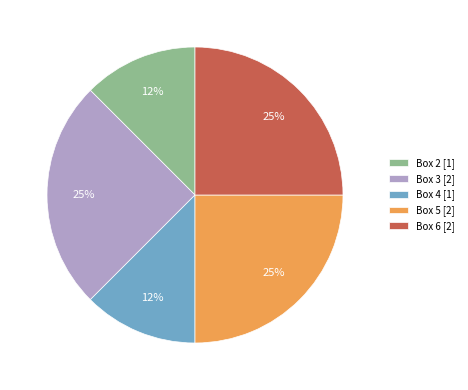

Is there any slice that represents more than half of the pie?

No